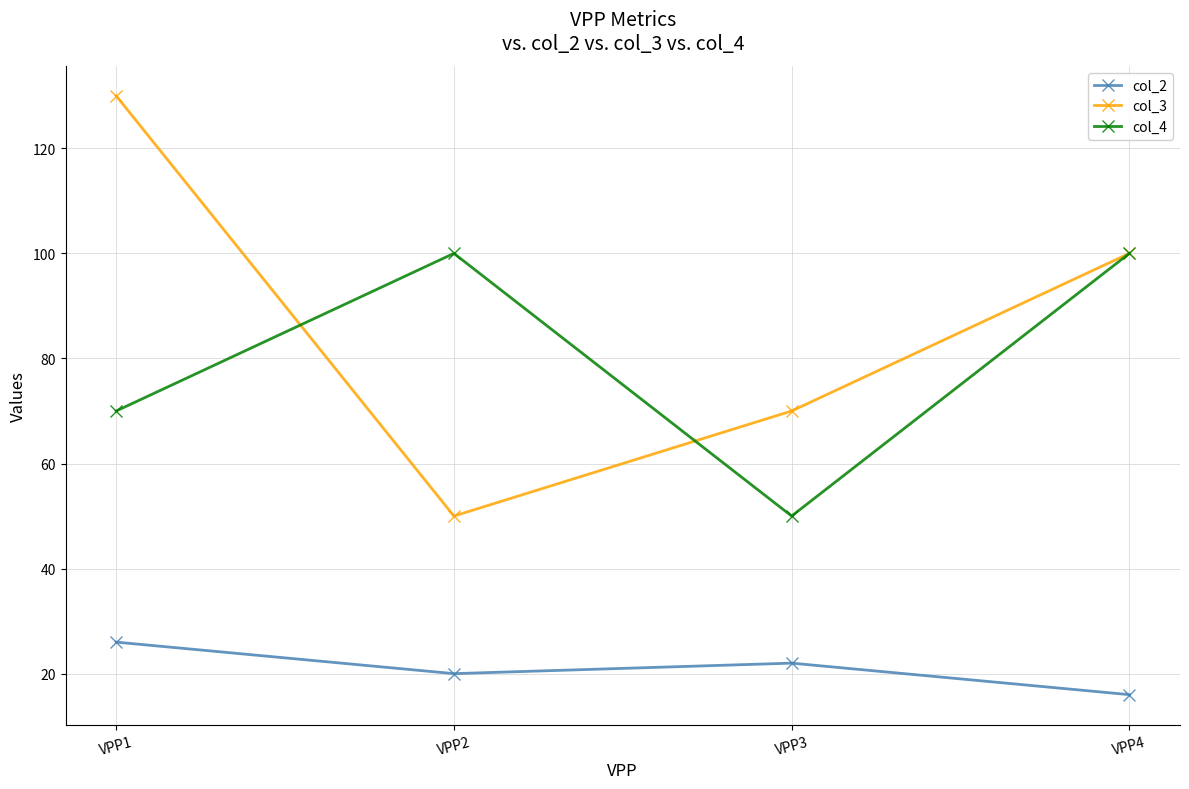

At which category does col_3 reach its first local valley?

VPP2